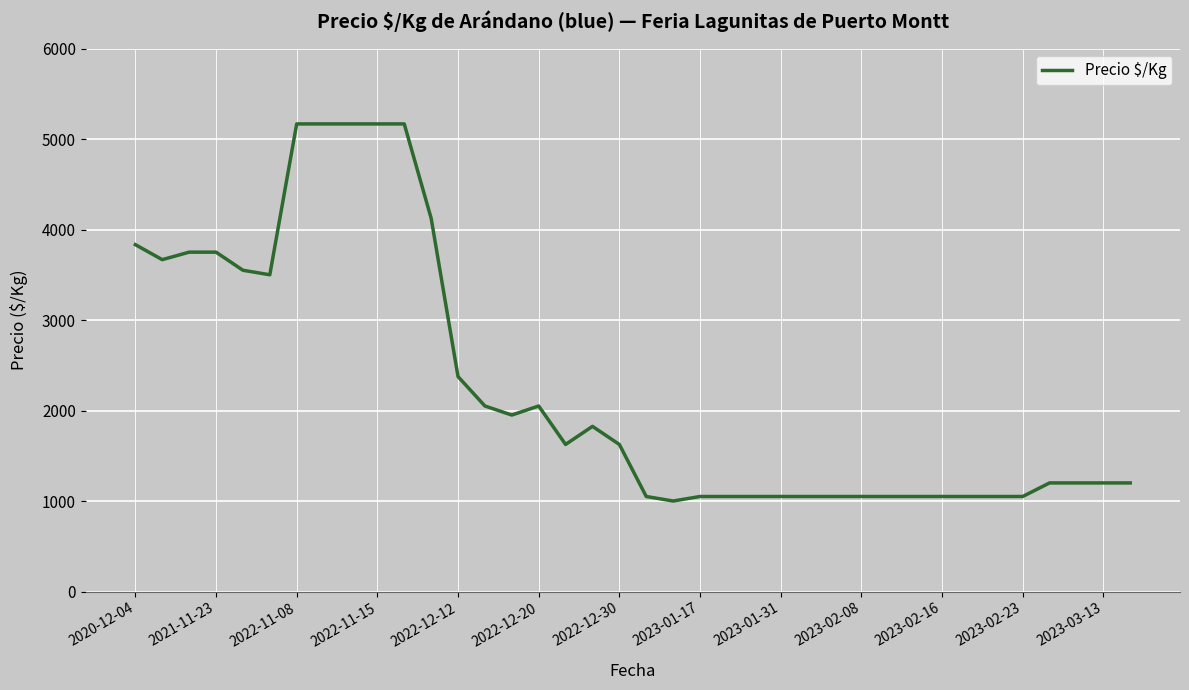

What is the difference between the maximum and minimum values?

4167